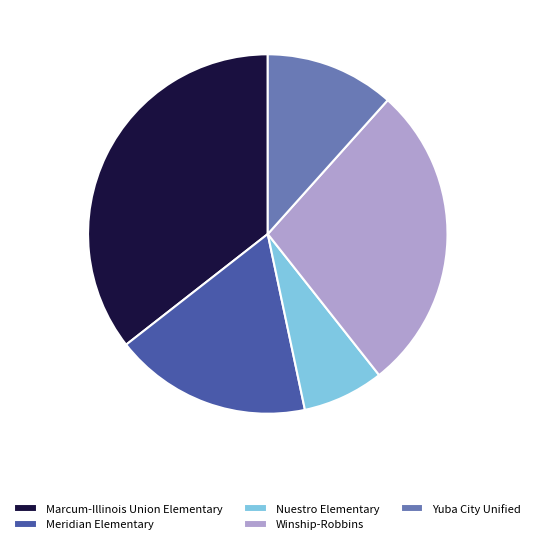

Do Meridian Elementary and Marcum-Illinois Union Elementary together represent more than half of the pie?

Yes